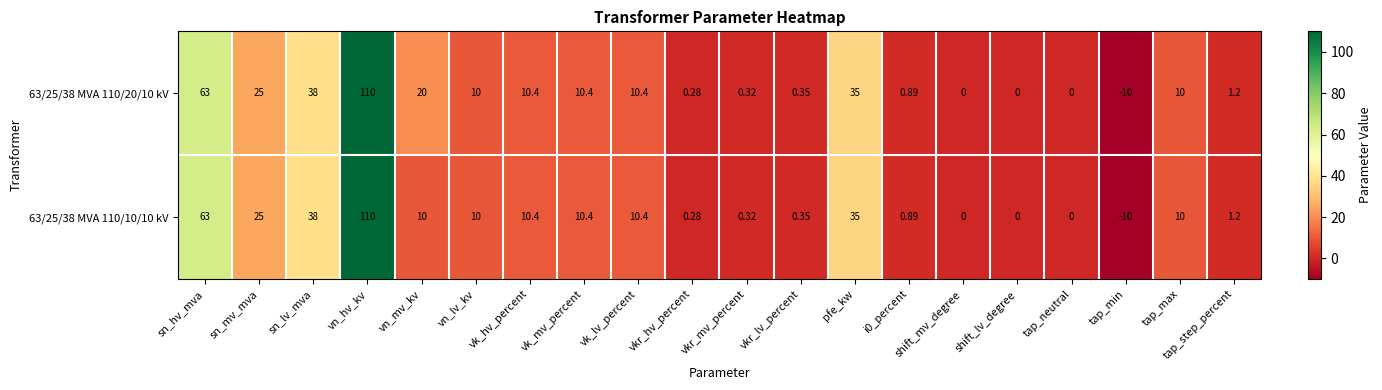

At which label is 63/25/38 MVA 110/10/10 kV closest to 50?

sn_lv_mva